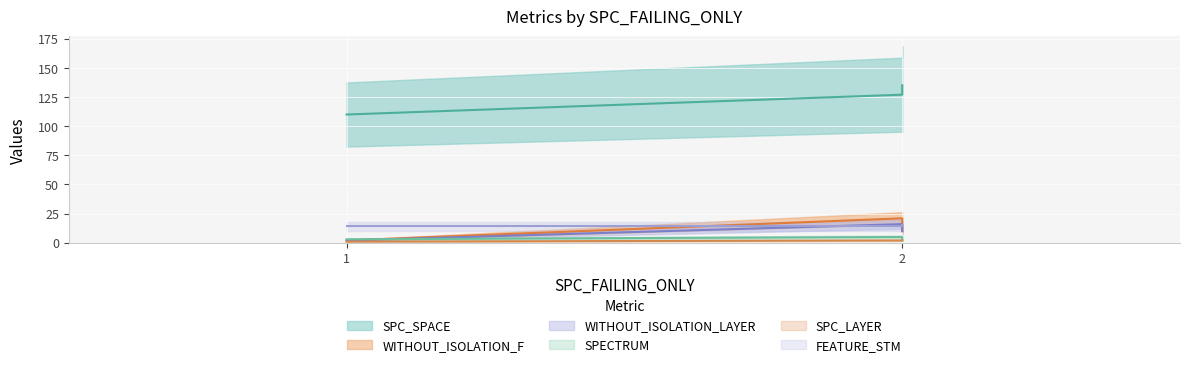

At which label does WITHOUT_ISOLATION_F reach its peak?

2